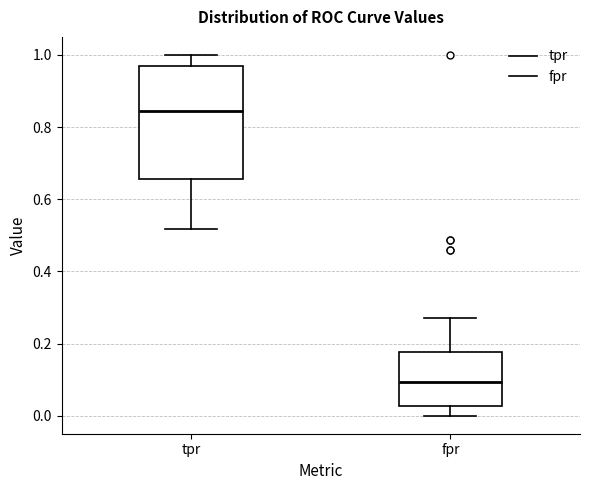

Which box has the highest median line?

tpr